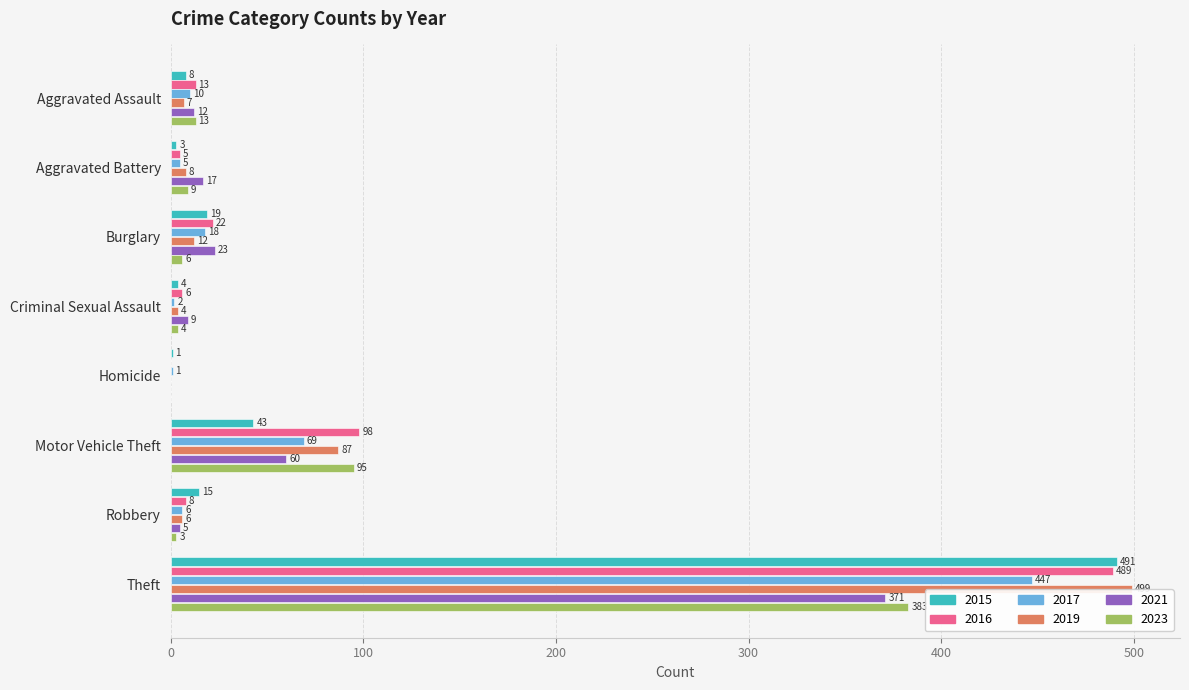

True or false: 2016 has a value of 5 at Aggravated Battery.

True